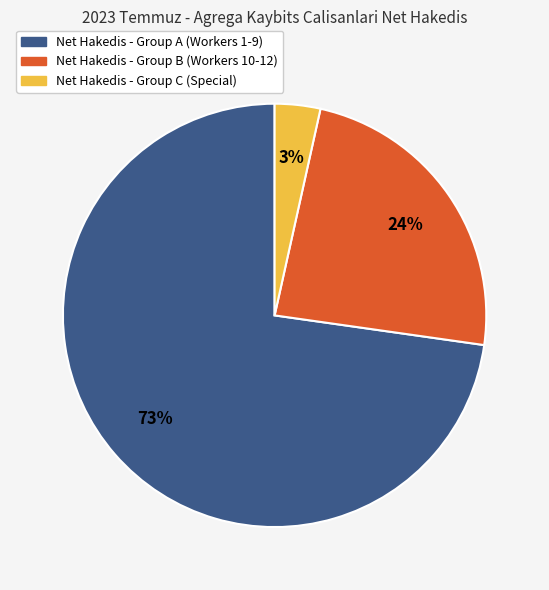

What percentage is the Net Hakedis - Group B (Workers 10-12) slice, to the nearest percent?

24%